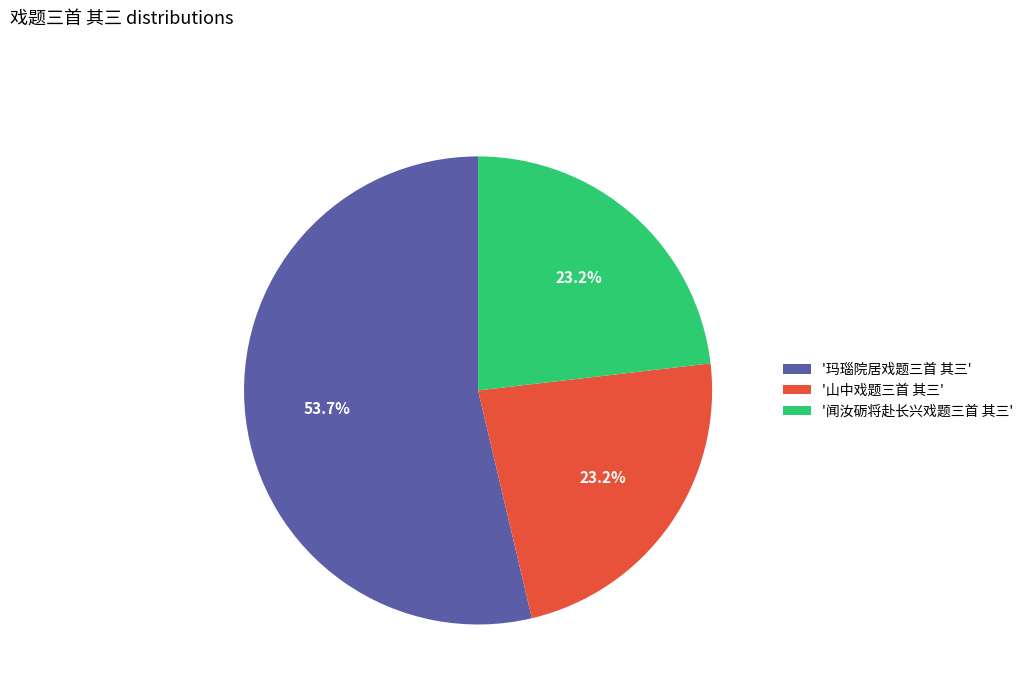

Approximately how many times larger is the value at '闻汝砺将赴长兴戏题三首 其三' compared to '玛瑙院居戏题三首 其三'?

0.4